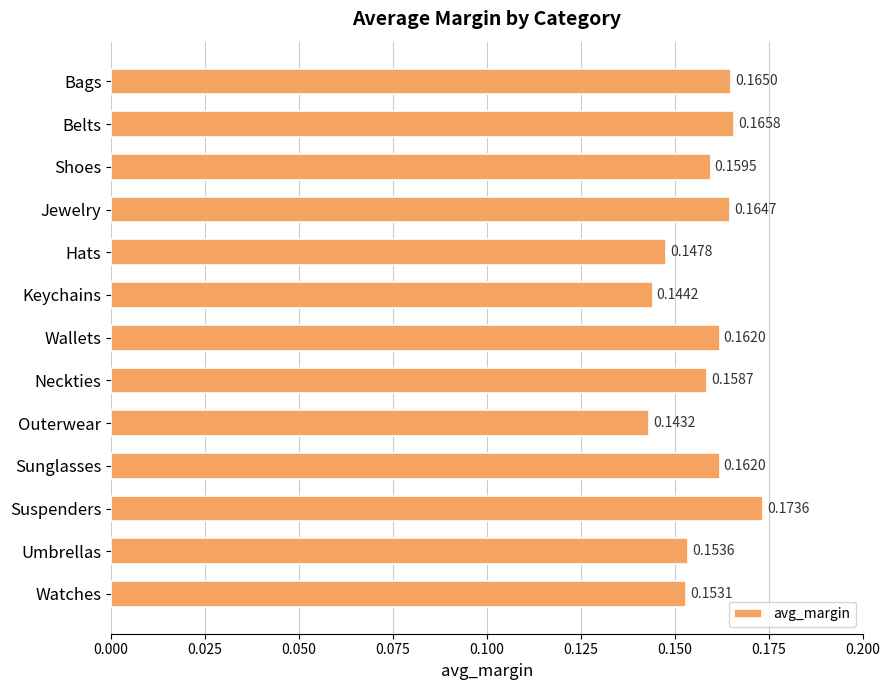

What is the label of the 11th bar from the bottom?

Shoes